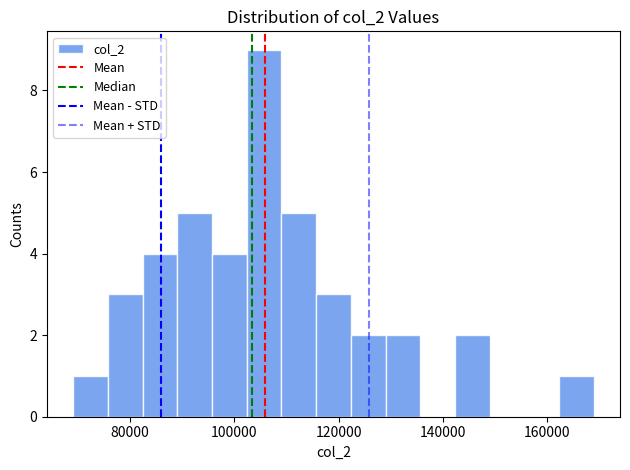

Read against the x-axis, roughly where is the centre of the tallest bar?

106000